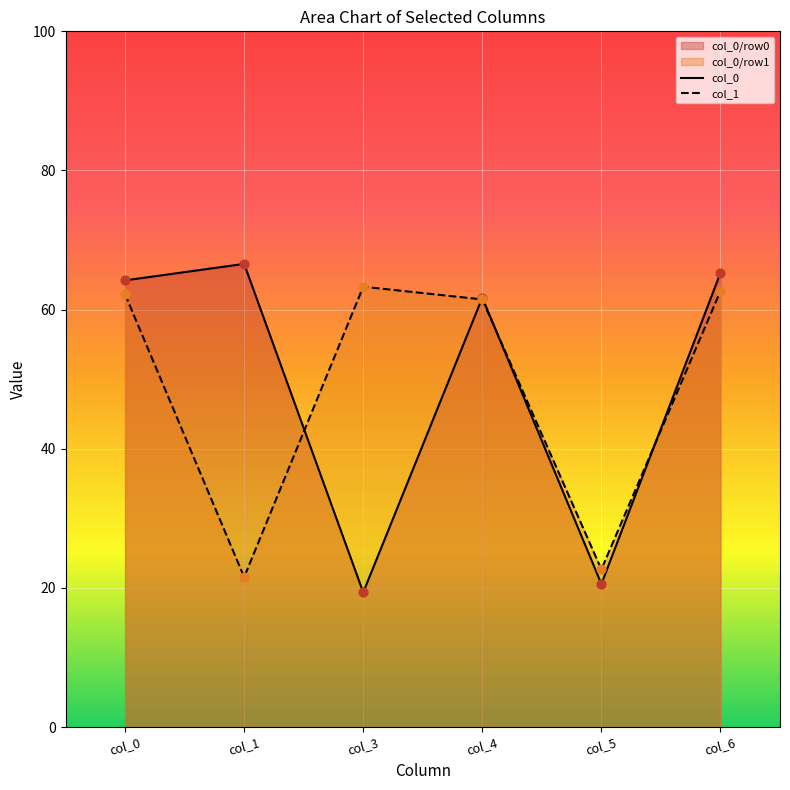

What is the spread (max minus min) of values at col_5?

2.1